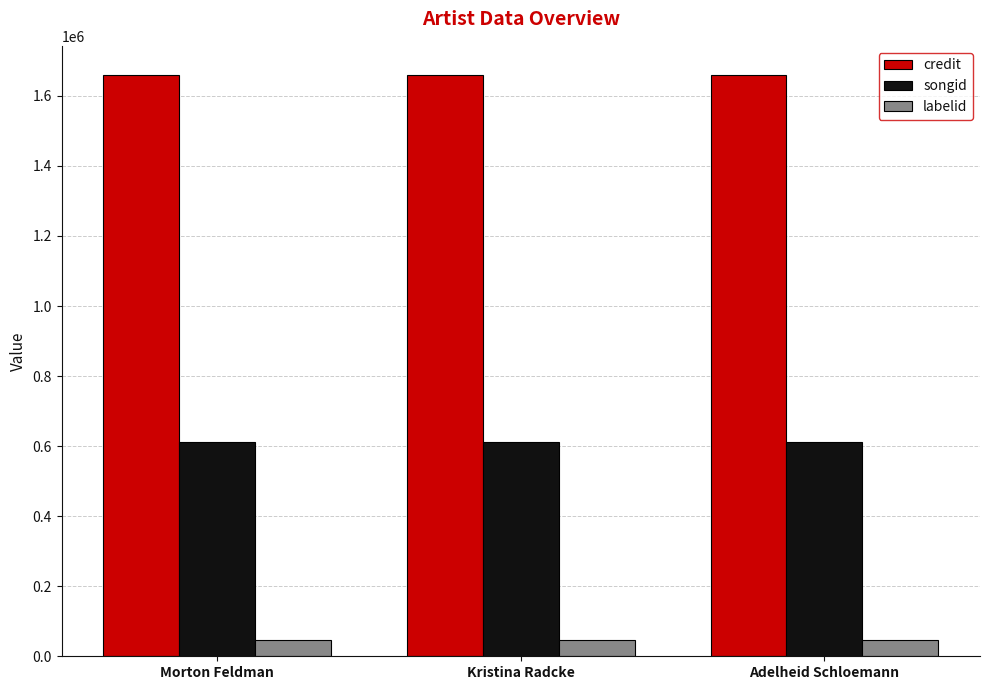

At Adelheid Schloemann, list the series in order from smallest to largest.

labelid, songid, credit